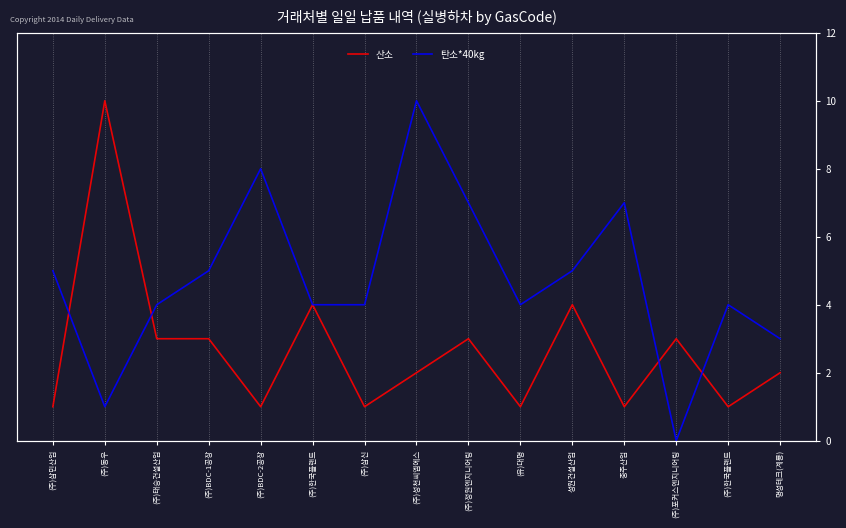

What is the value of the 산소 point at the 2nd from the left?

10